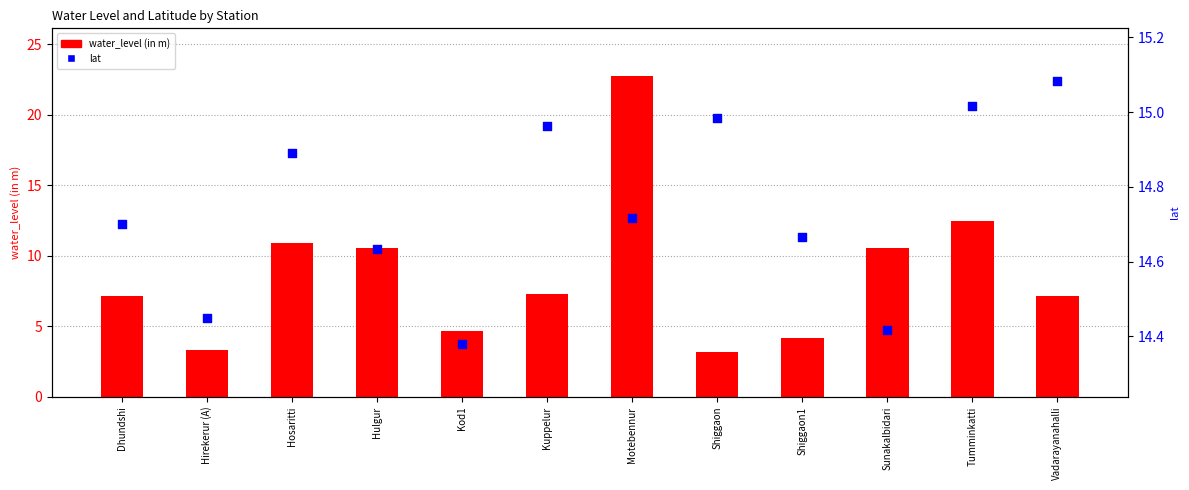

Which series contains the lowest Y value?

water_level (in m)